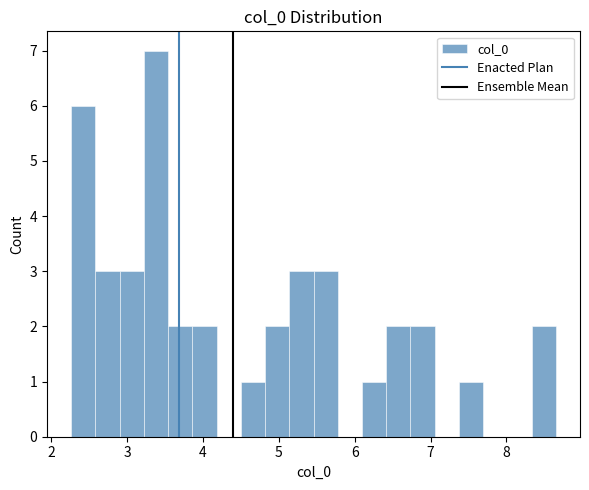

Read against the x-axis, roughly where is the centre of the tallest bar?

3.4